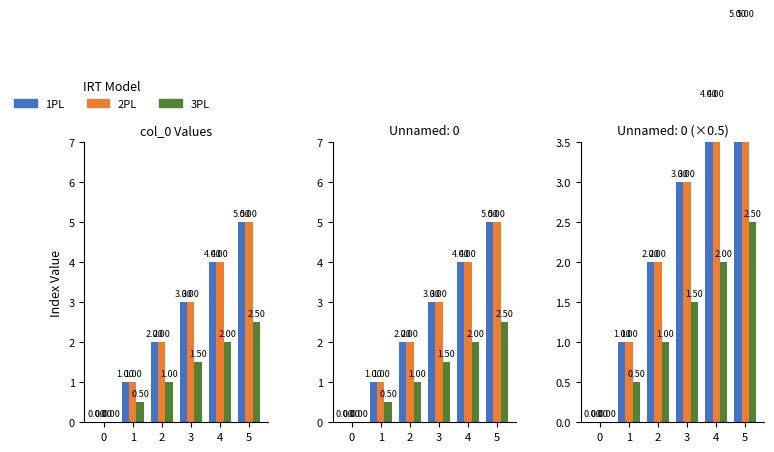

Reading right to left, list all the values displayed in this chart.

1PL: 5=5.0	4=4.0	3=3.0	2=2.0	1=1.0	0=0.0
2PL: 5=5.0	4=4.0	3=3.0	2=2.0	1=1.0	0=0.0
3PL: 5=2.5	4=2.0	3=1.5	2=1.0	1=0.5	0=0.0